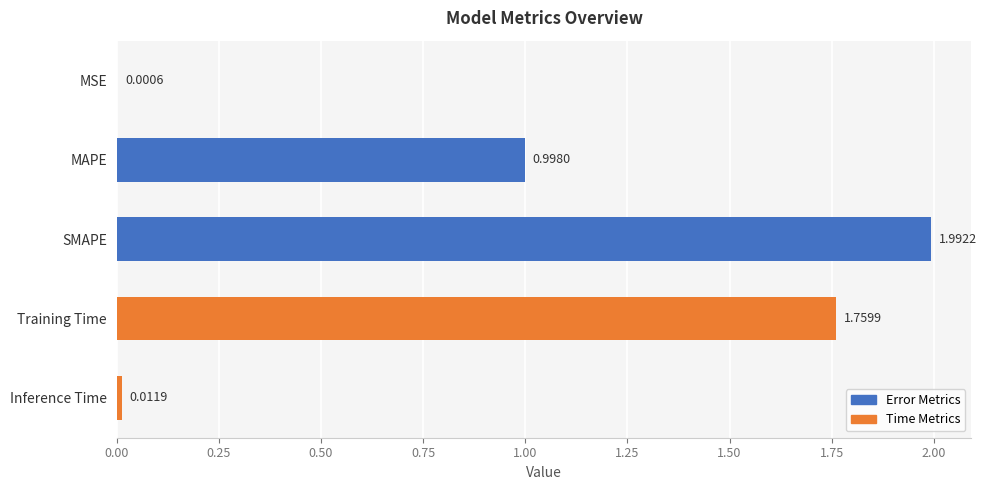

Which has a higher value, MSE or SMAPE?

SMAPE